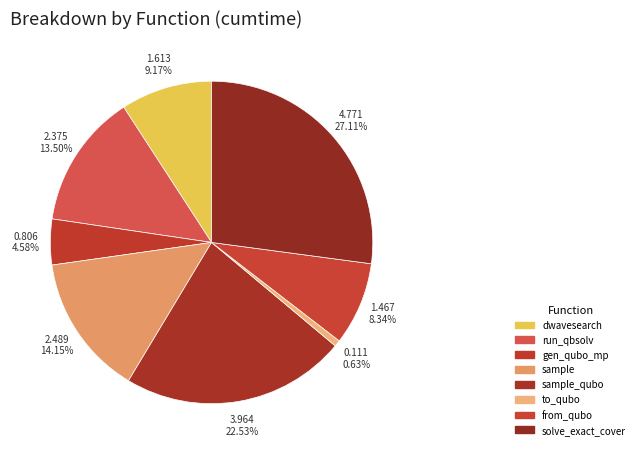

How many segments does this pie chart have?

8